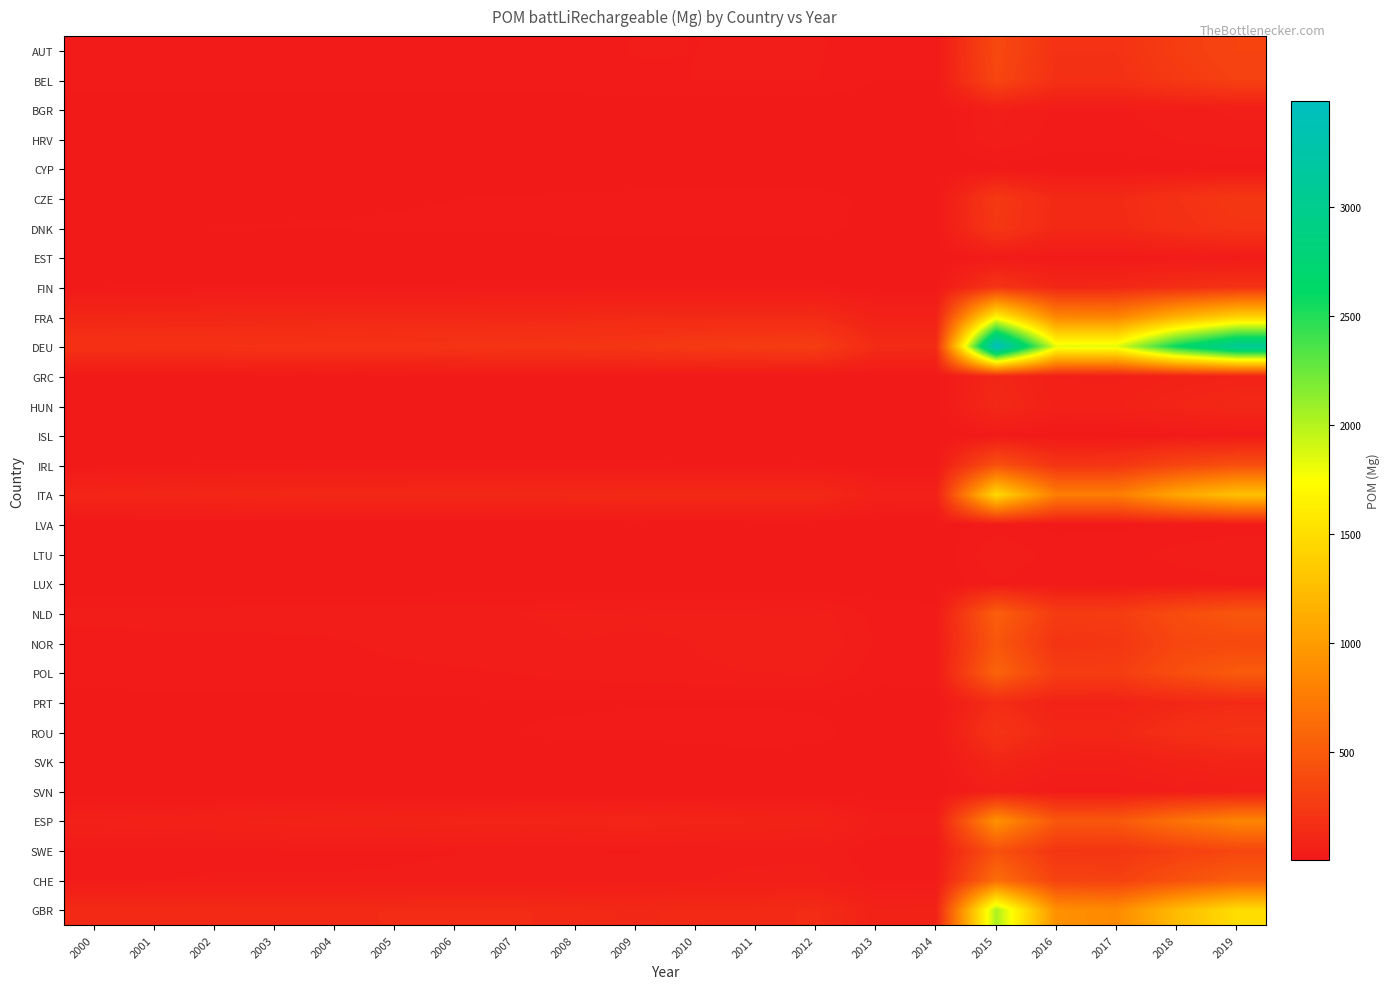

Which series has the largest total across all categories?

DEU